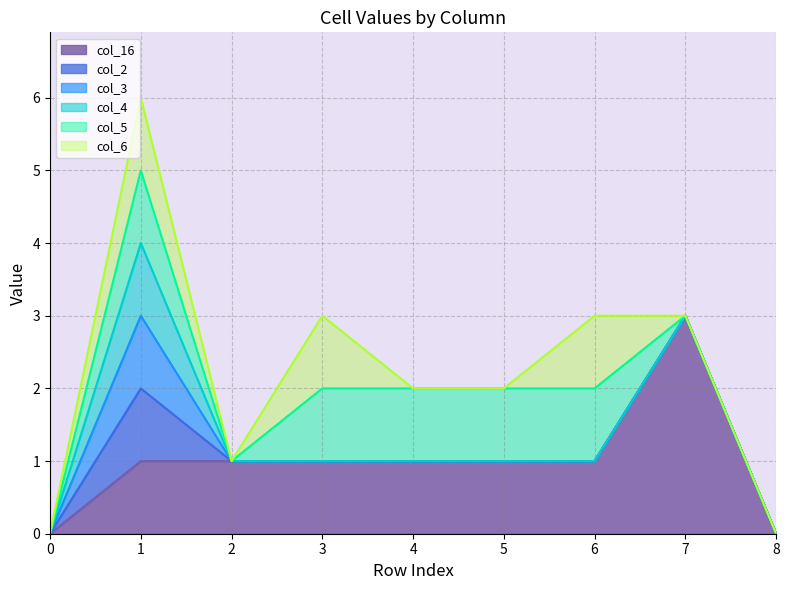

Where is the first local minimum for col_6?

2